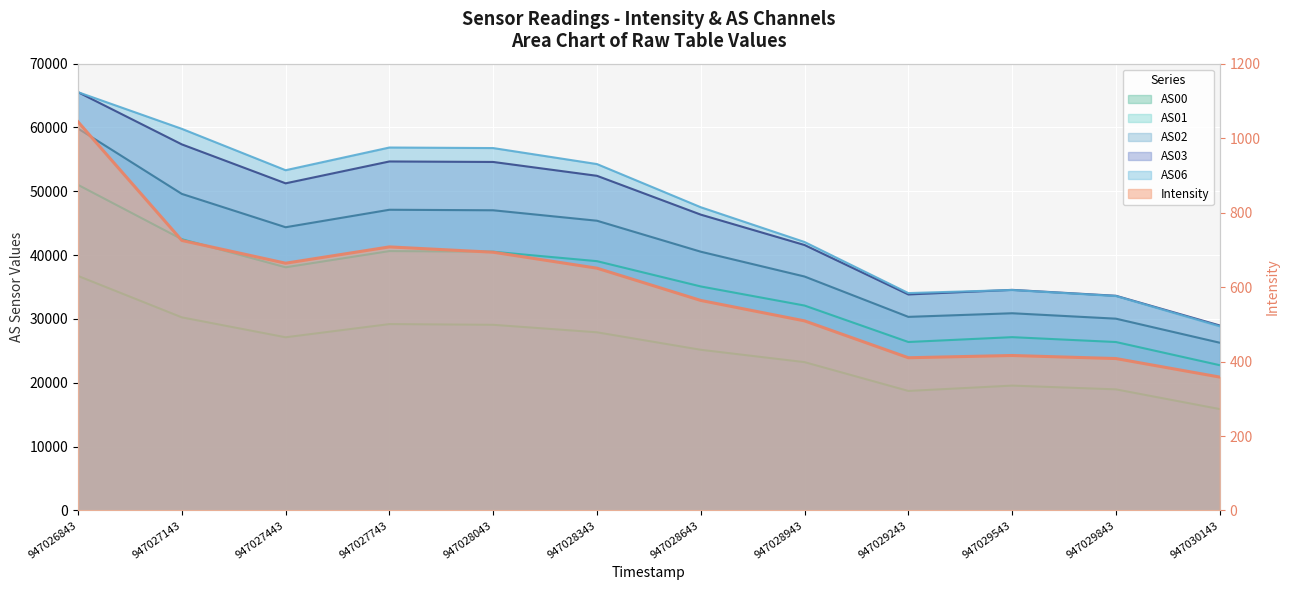

True or false: AS00 and AS01 cross at least once.

False